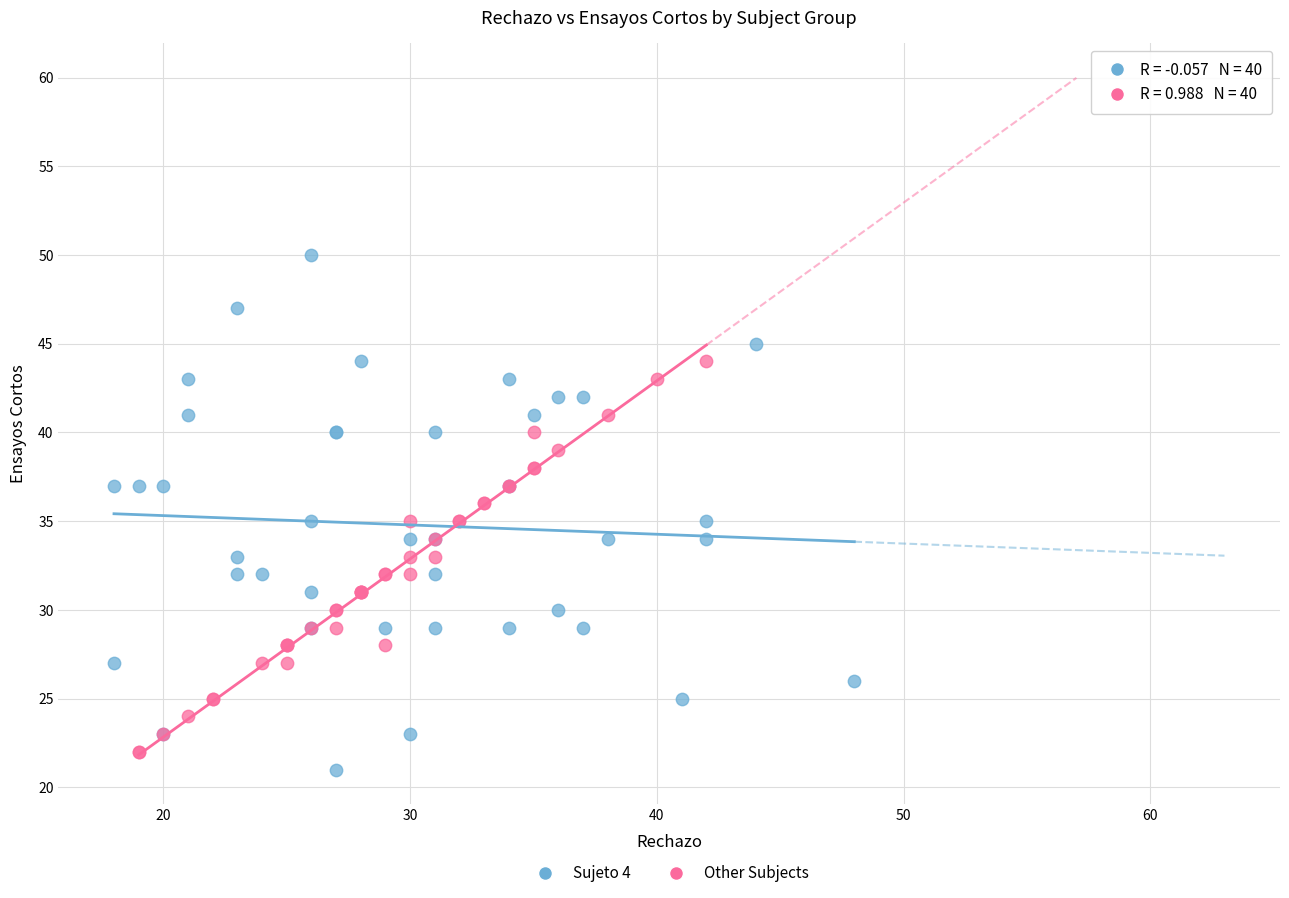

Which series reaches the maximum Y coordinate?

Sujeto 4